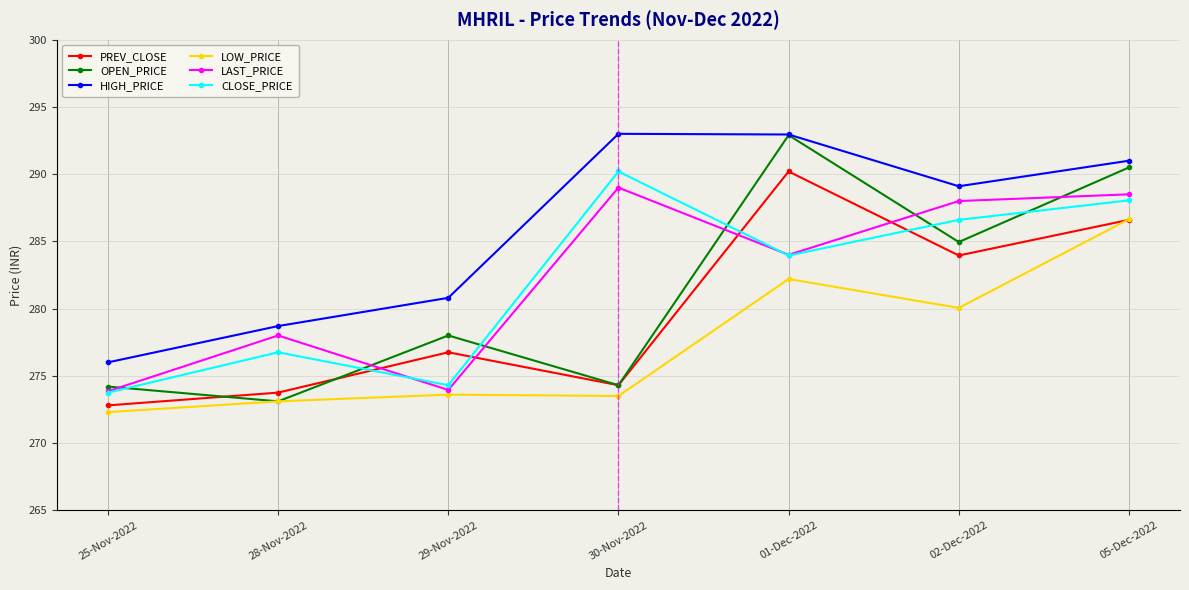

Which series changed the most between 30-Nov-2022 and 01-Dec-2022?

OPEN_PRICE